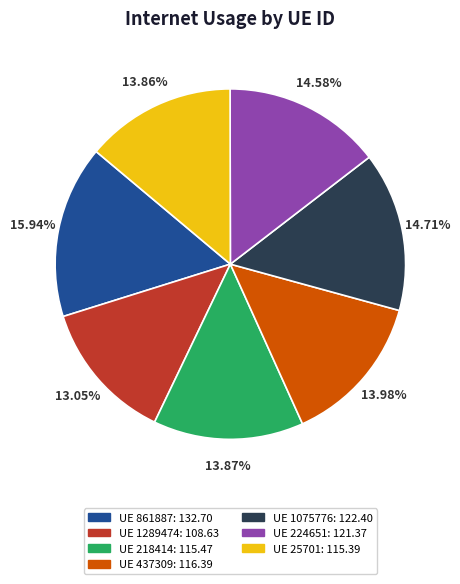

Is there a majority slice in this chart?

No